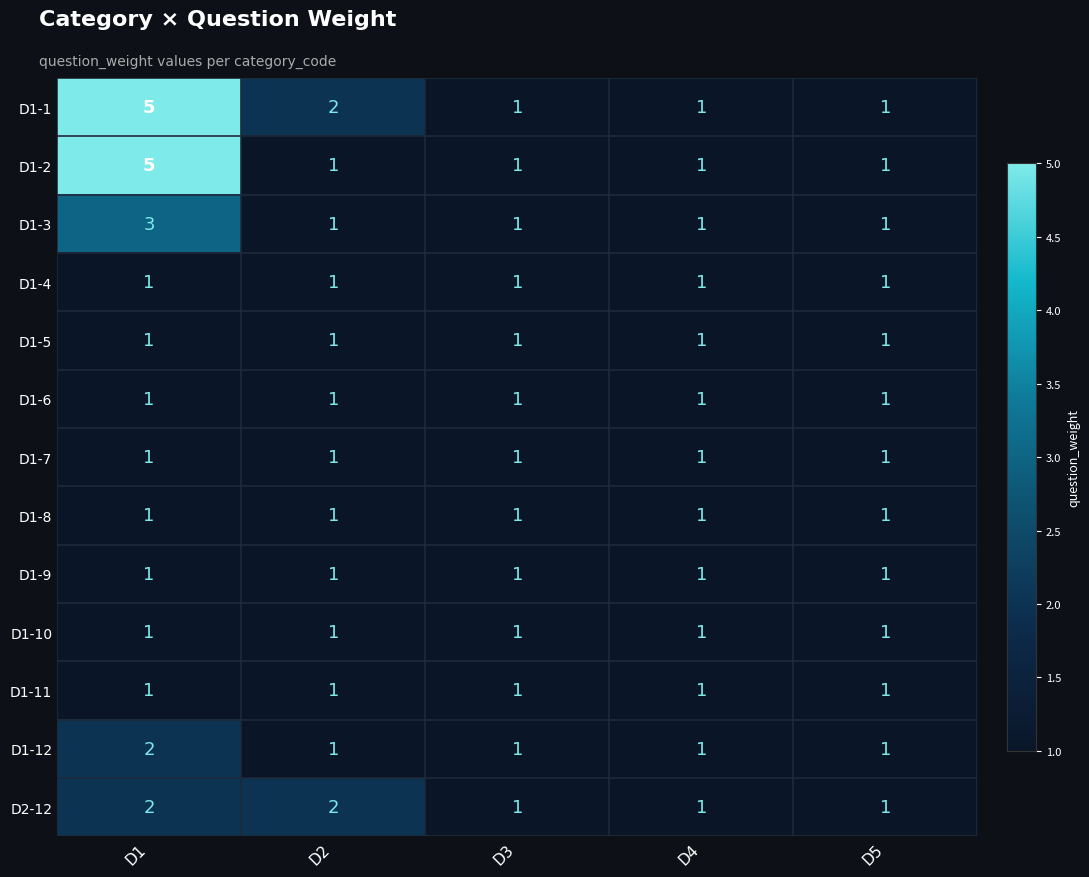

The D1-1 series shows 5 at D1. True or false?

True